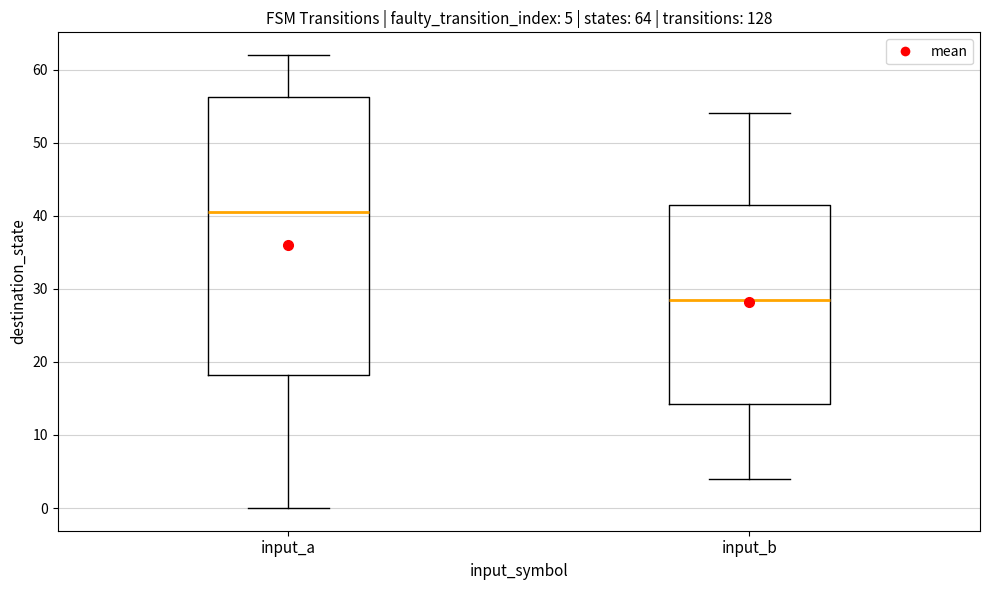

Which box is the tallest, from its lower edge to its upper edge?

input_a